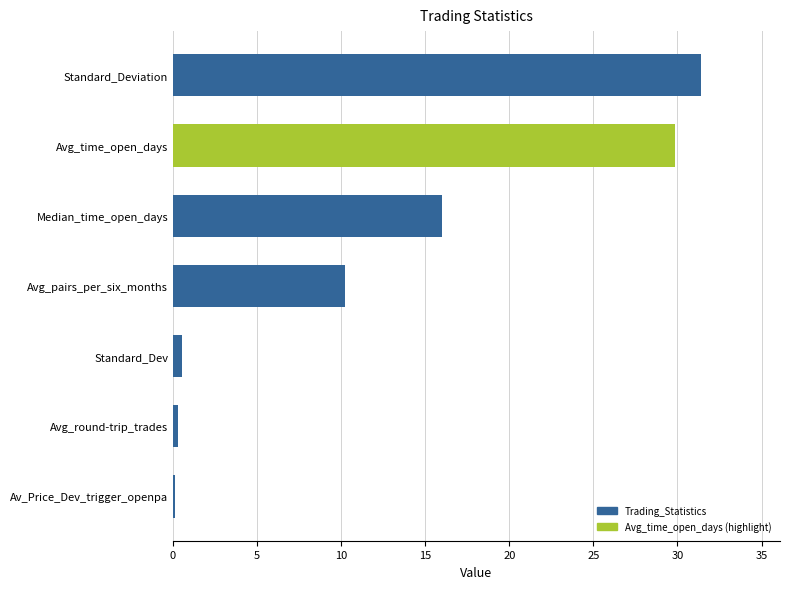

What is the greatest value displayed?

31.4